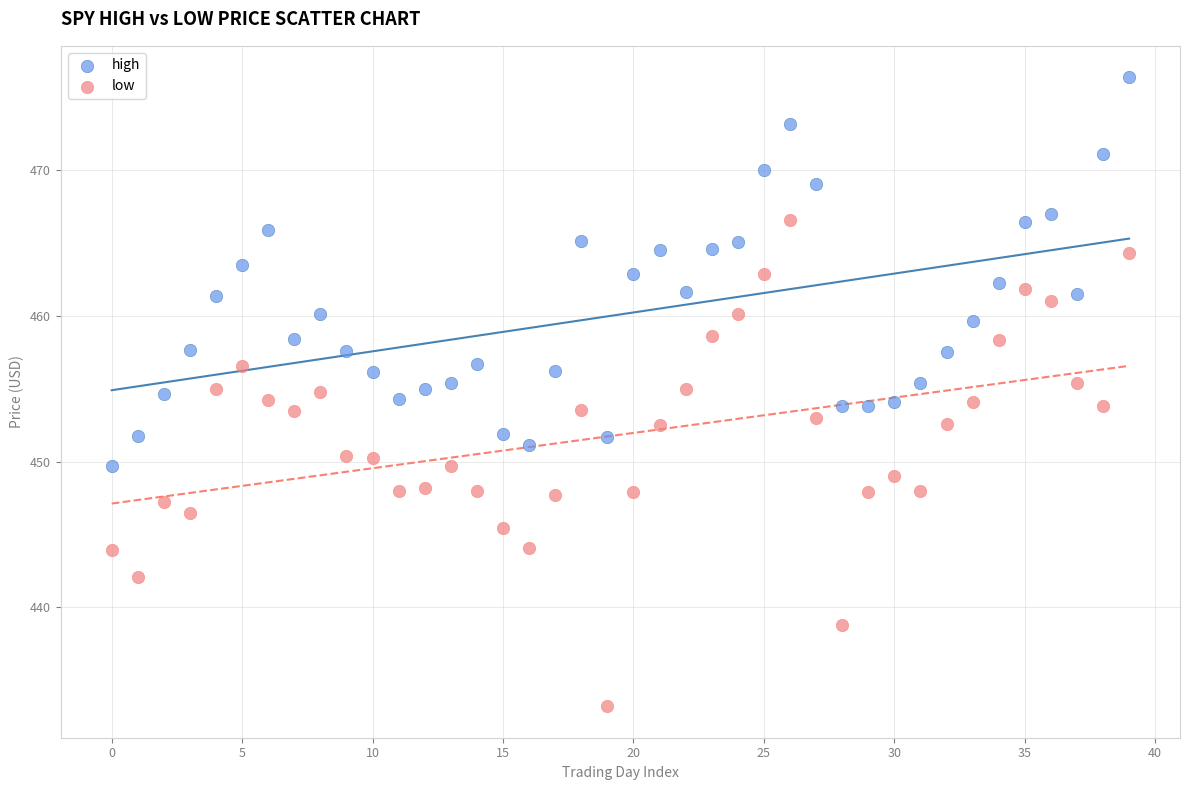

Which series contains the lowest Y value?

low